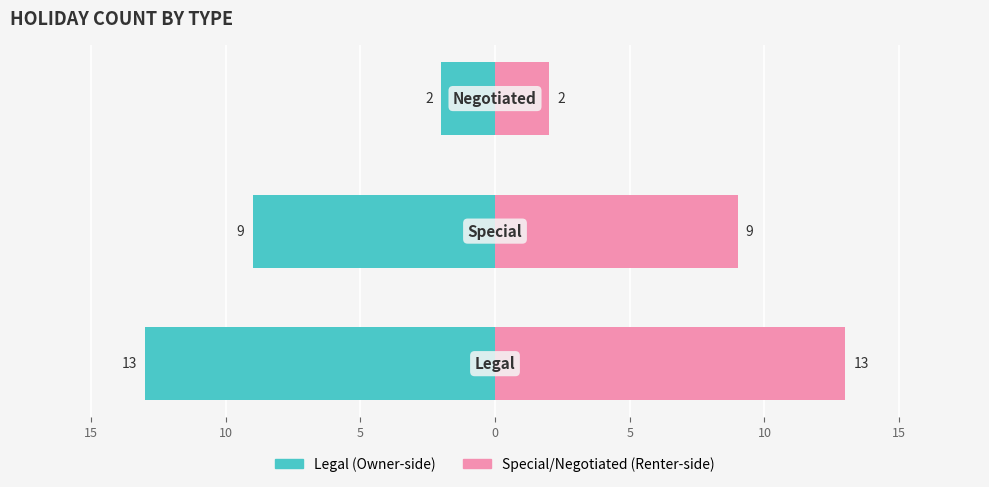

Are the bars grouped side by side (vs. stacked)?

Yes